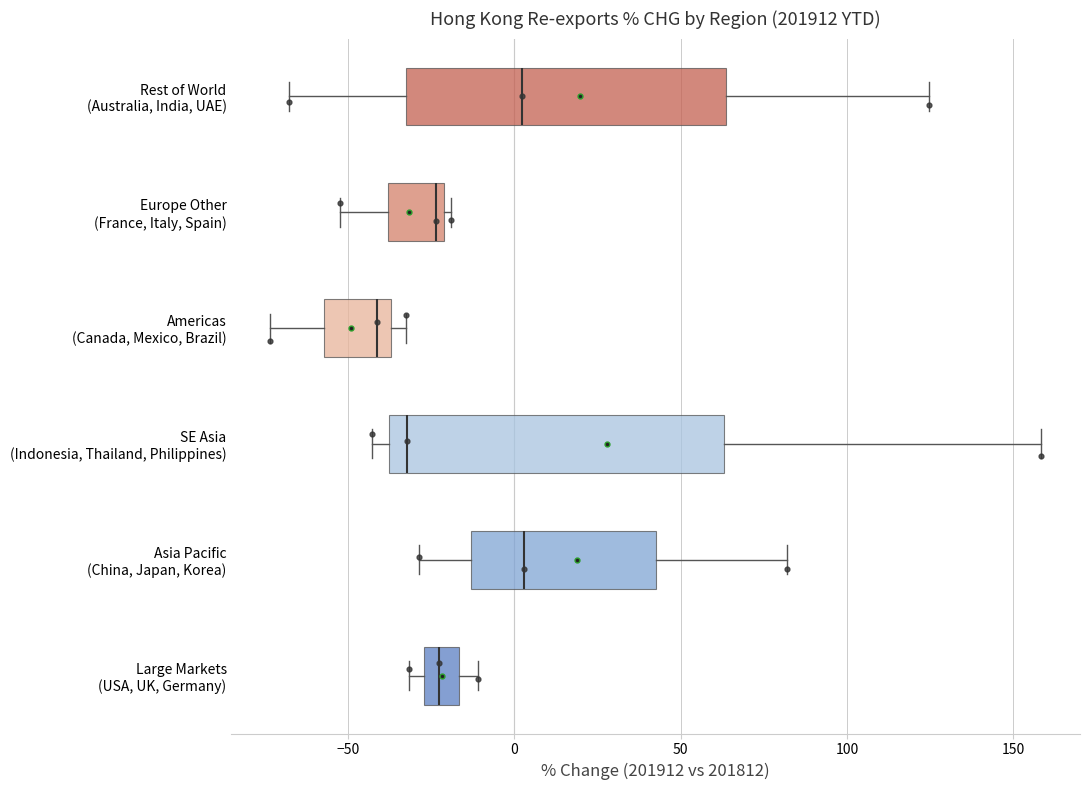

Reading bottom to top, transcribe this box plot: for each box, give where its median line is, the range the box spans, and where its two whiskers end, as read against the x-axis. The values are not printed on the chart, so give them approximately, as read against the axis.

Large Markets (USA, UK, Germany): median -25 (inside the box), box -25 to -15, whiskers -30 to -10
Asia Pacific (China, Japan, Korea): median 5, box -15 to 40, whiskers -30 to 80
SE Asia (Indonesia, Thailand, Philippines): median -30, box -40 to 65, whiskers -45 to 160
Americas (Canada, Mexico, Brazil): median -40, box -55 to -35, whiskers -75 to -35 (just right of the box's right edge)
Europe Other (France, Italy, Spain): median -25, box -40 to -20, whiskers -50 to -20 (just right of the box's right edge)
Rest of World (Australia, India, UAE): median 0, box -35 to 65, whiskers -70 to 125